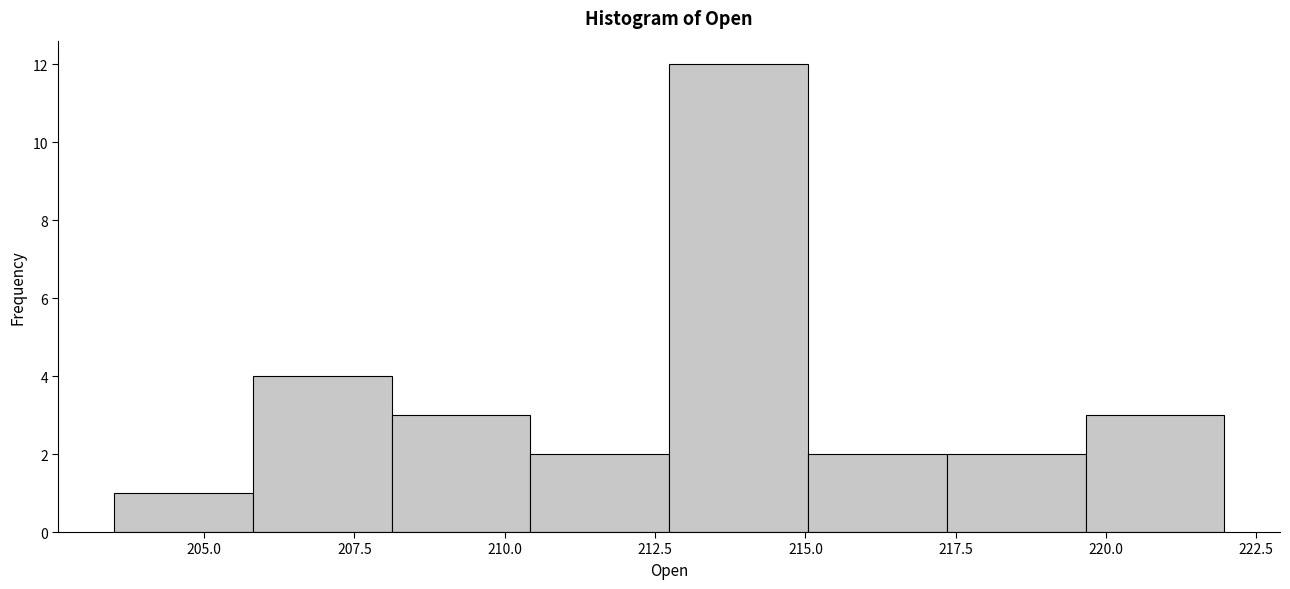

Reading left to right, transcribe this chart: for each bar, give the range it covers on the x-axis and its height. Neither the bar edges nor the heights are printed on the chart, so give them approximately, as read against the axes.

203.5 to 206.0: 1
206.0 to 208.0: 4
208.0 to 210.5: 3
210.5 to 212.5: 2
212.5 to 215.0: 12
215.0 to 217.5: 2
217.5 to 219.5: 2
219.5 to 222.0: 3